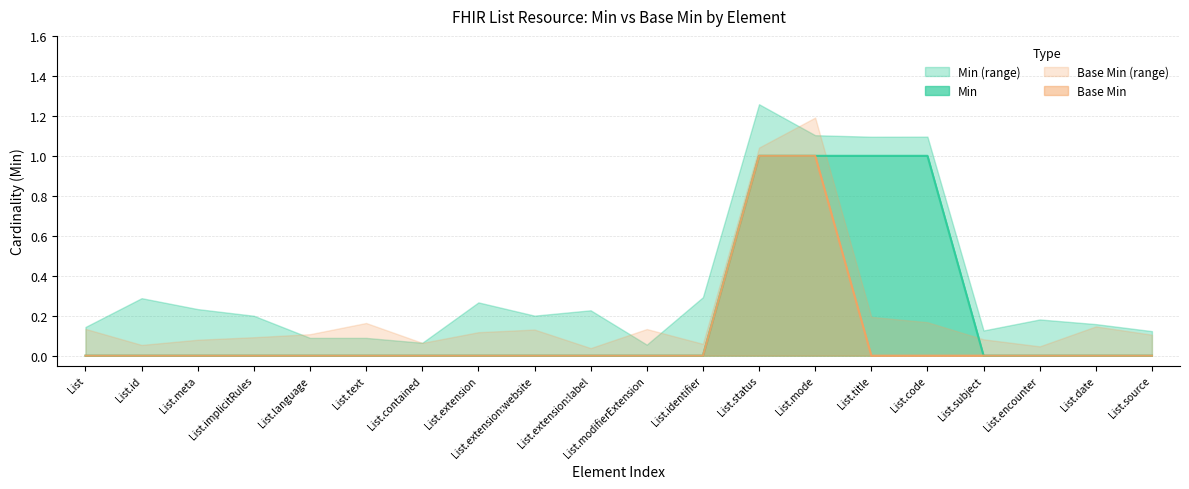

What is the value of the Min point at the 14th from the left?

1